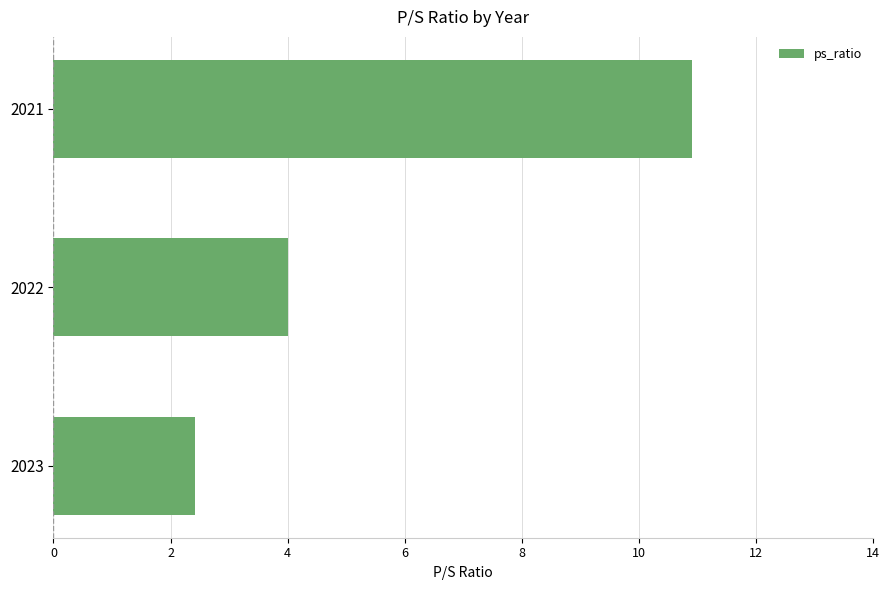

Count the number of values greater than 4.

2